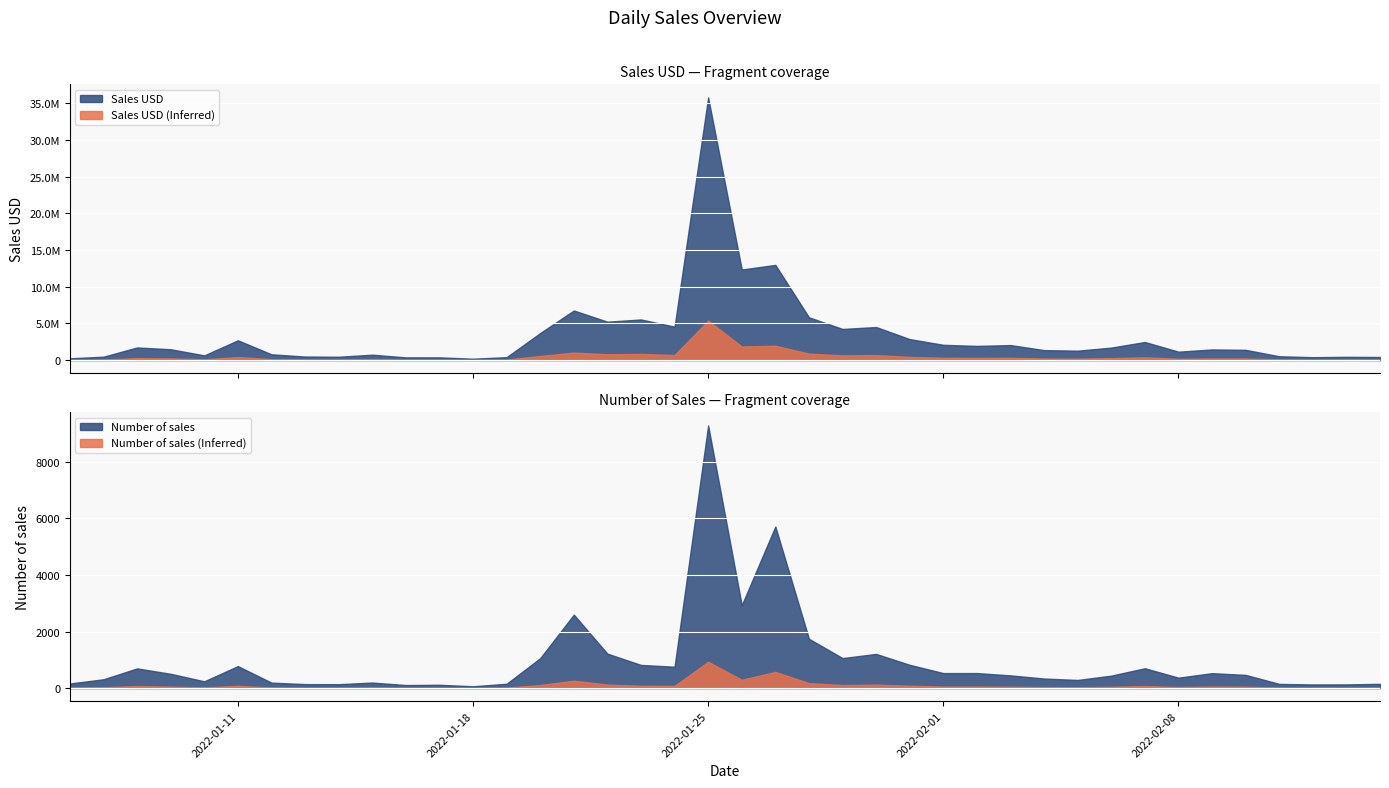

True or false: Number of sales has more than 1 points higher than both neighbors.

True